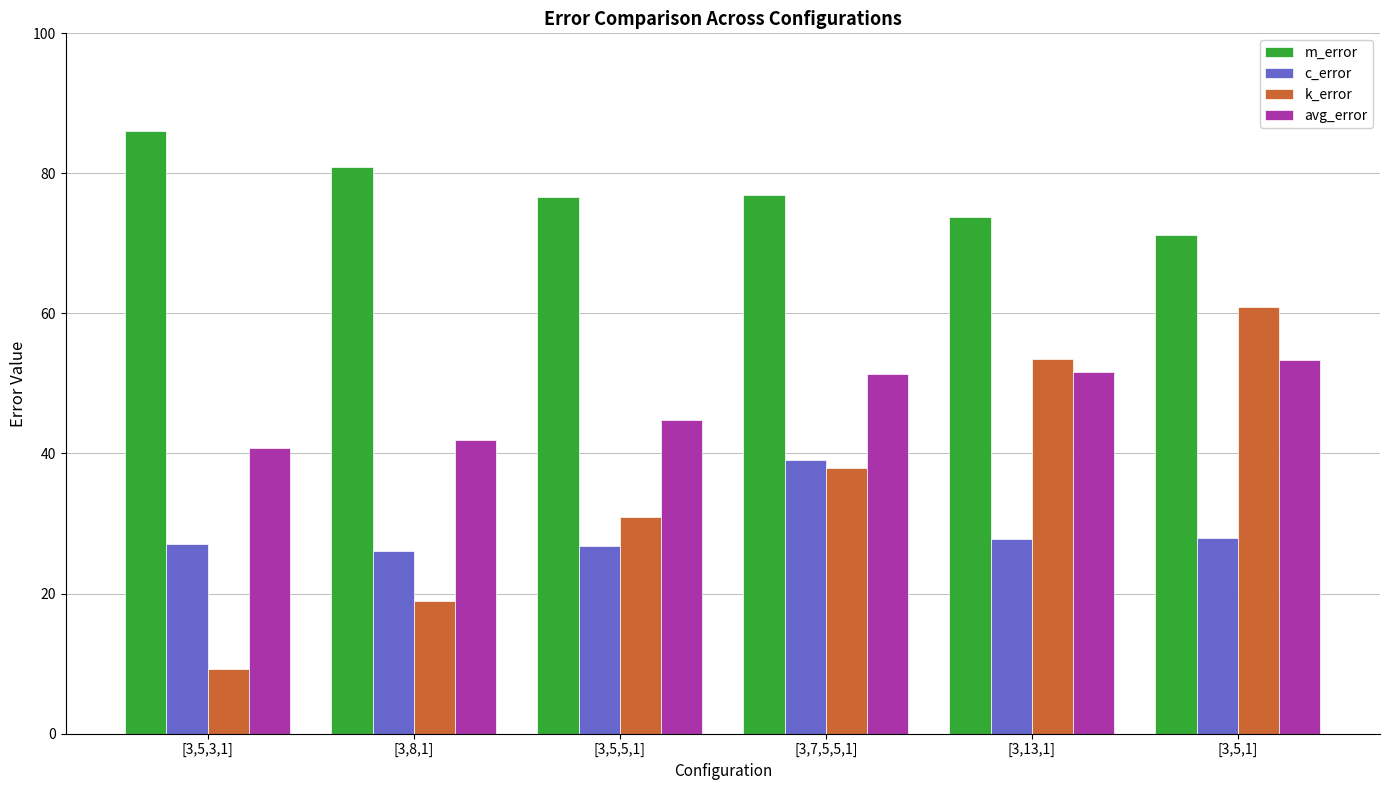

How many bars are there in total?

24